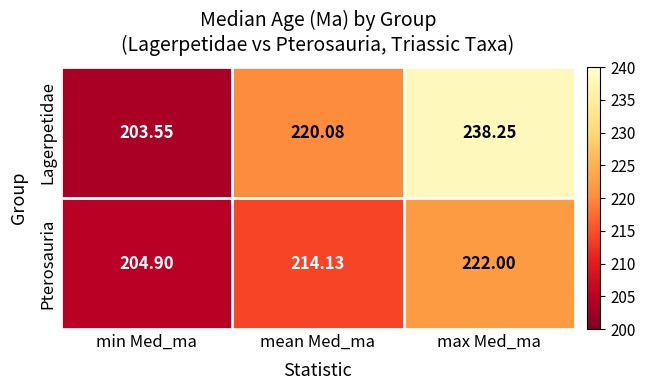

At which category does the chart reach its minimum across all series?

min Med_ma